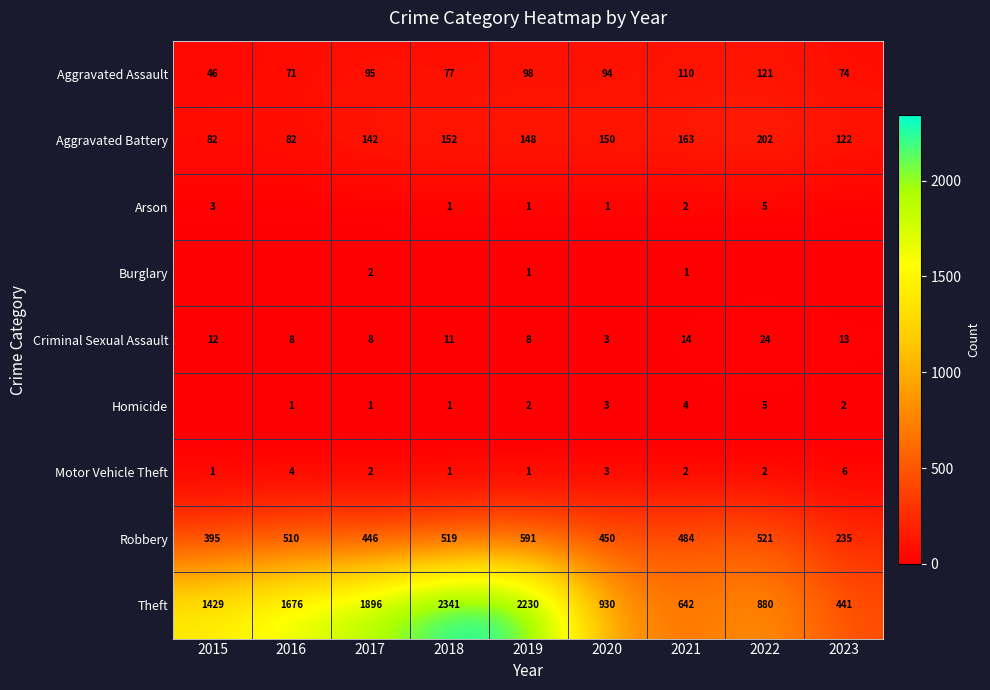

At which label does Robbery first exceed 484?

2016